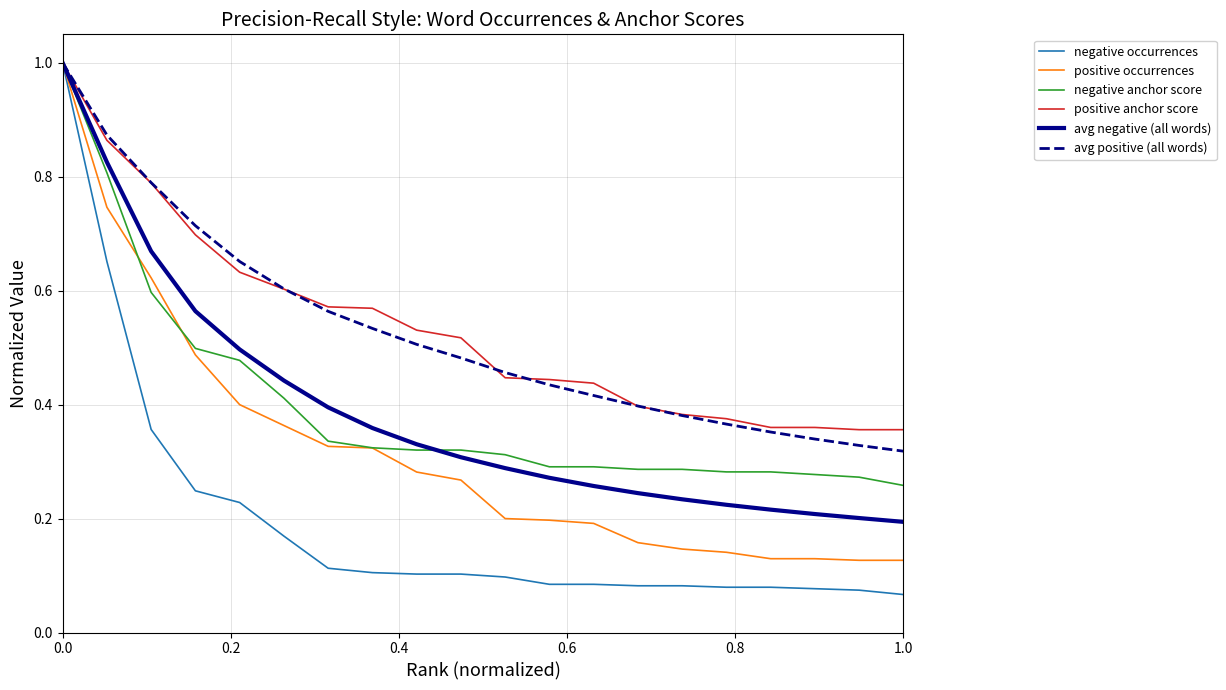

What is the maximum value shown in the chart?

1.0